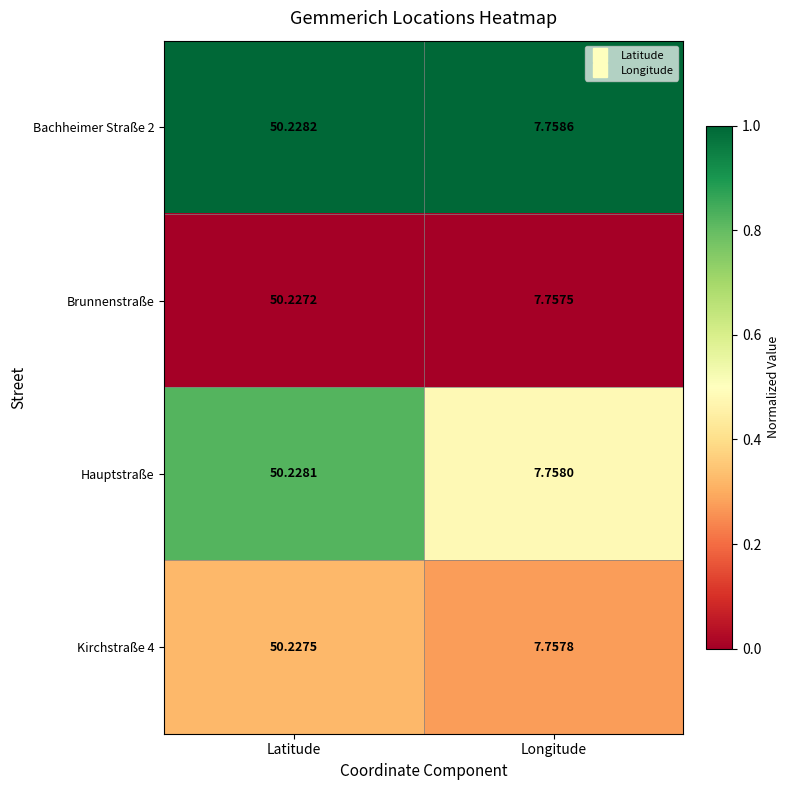

List the series in order of their overall mean, lowest first.

Brunnenstraße, Kirchstraße 4, Hauptstraße, Bachheimer Straße 2